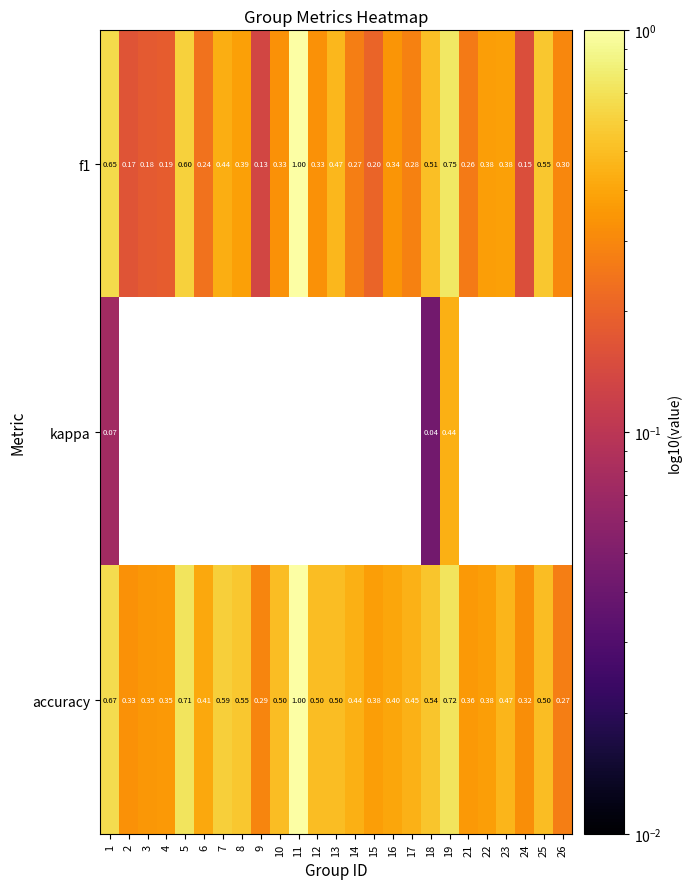

Is the value of kappa at 1 greater than the value of f1 at 23?

No